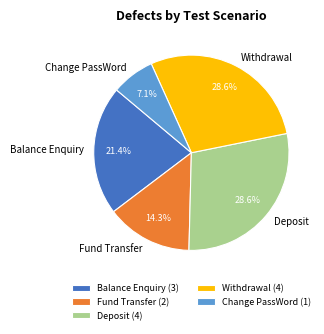

How much of the chart is everything except Change PassWord?

92.9%